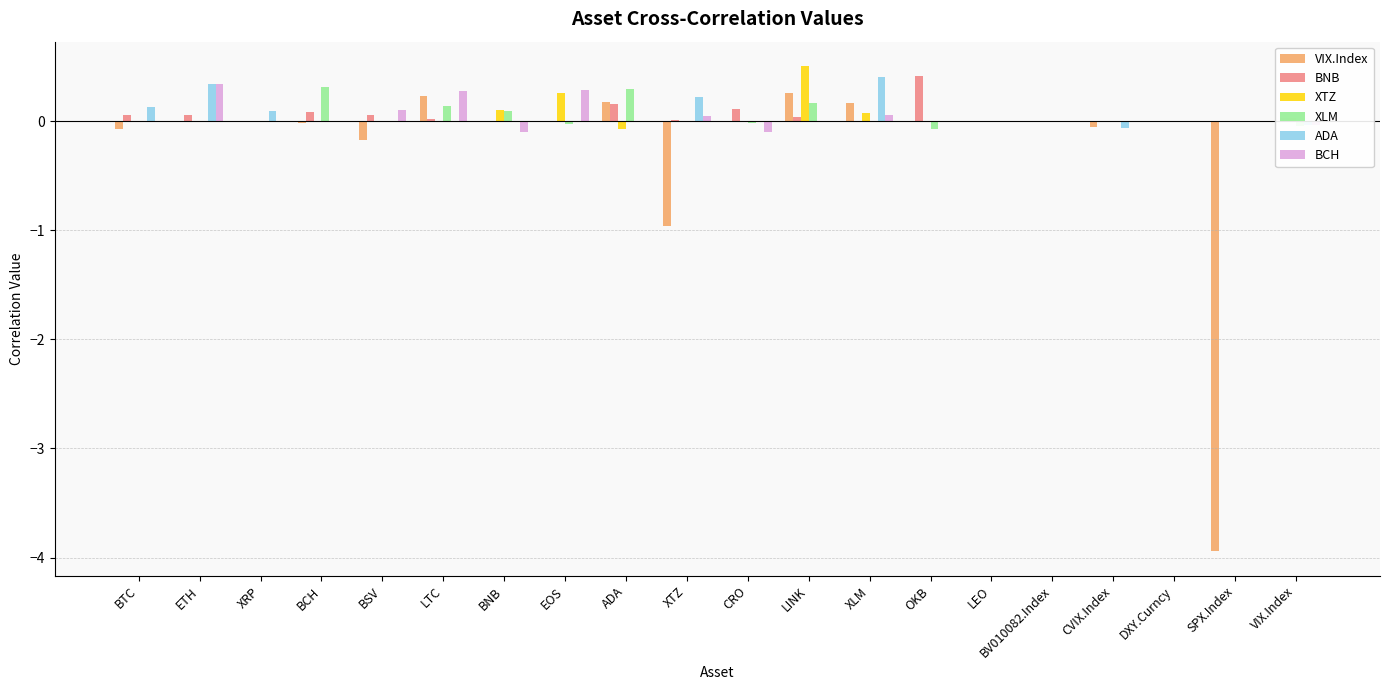

What is the total value across all series at XLM?

0.7